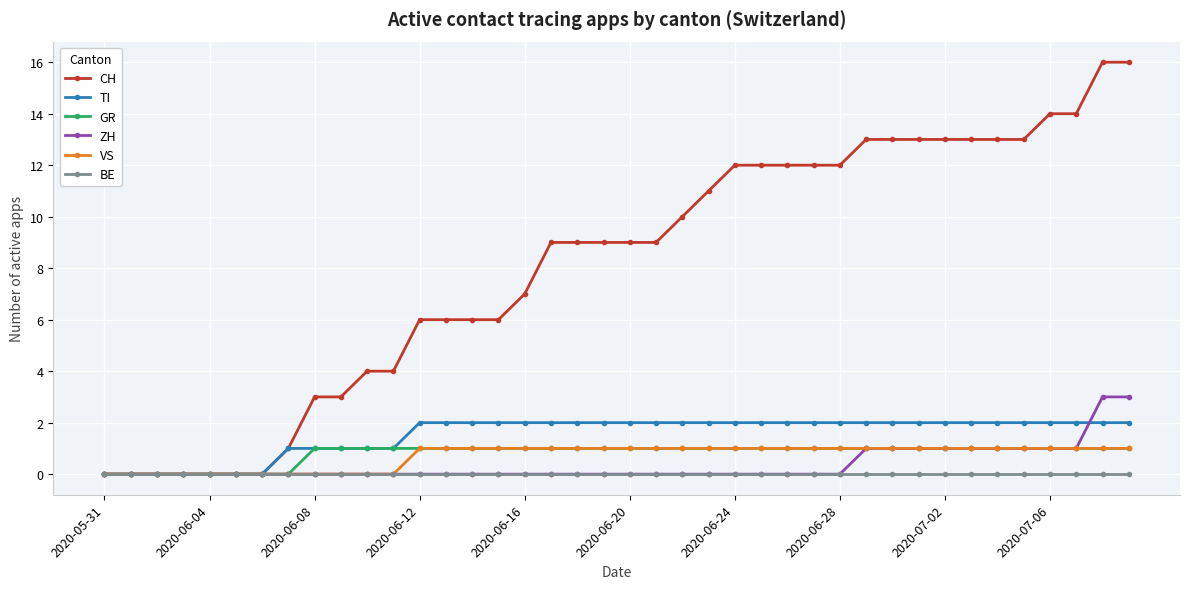

What is the maximum value shown in the chart?

16